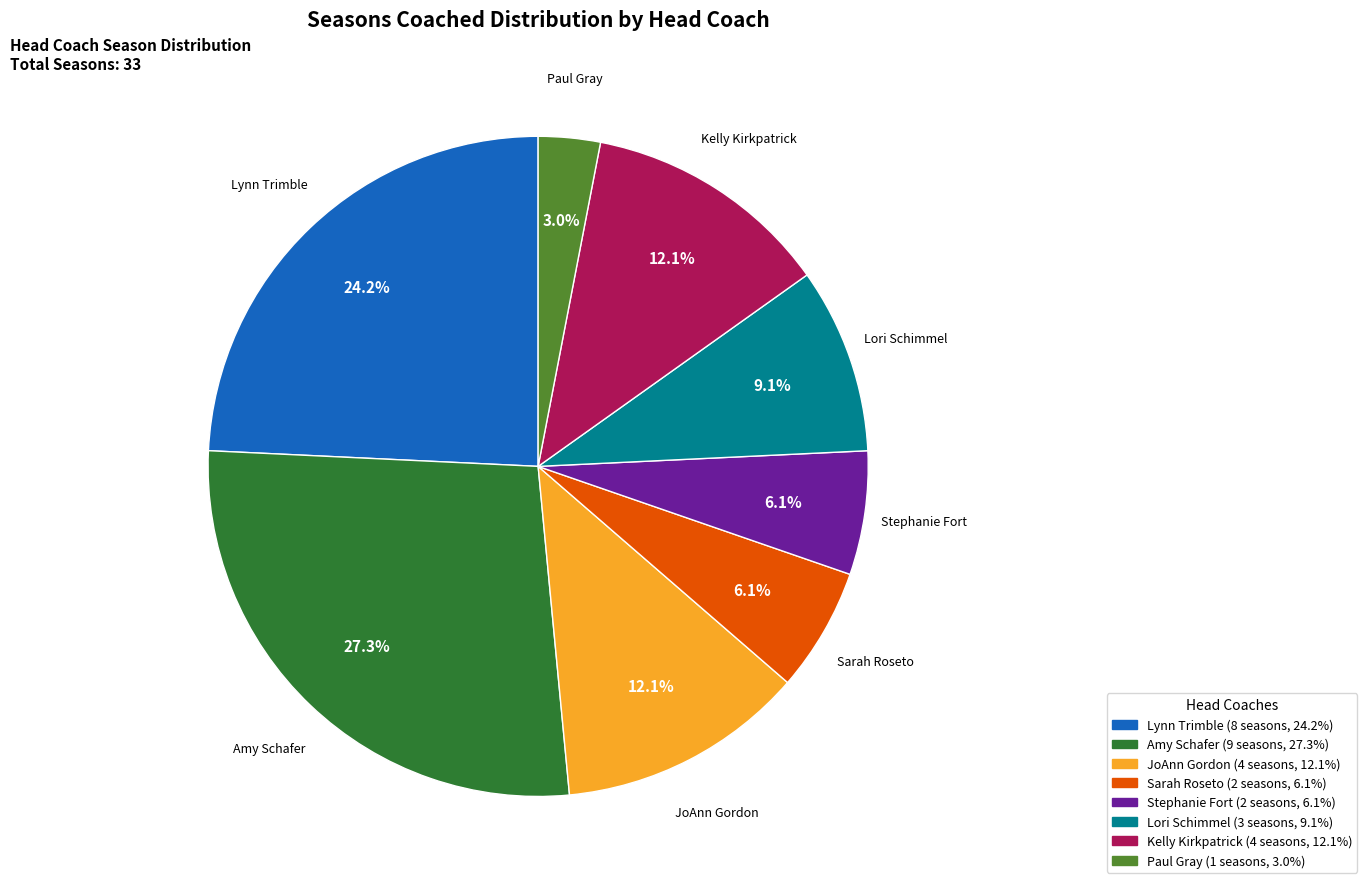

Which category has the biggest portion of the pie?

Amy Schafer